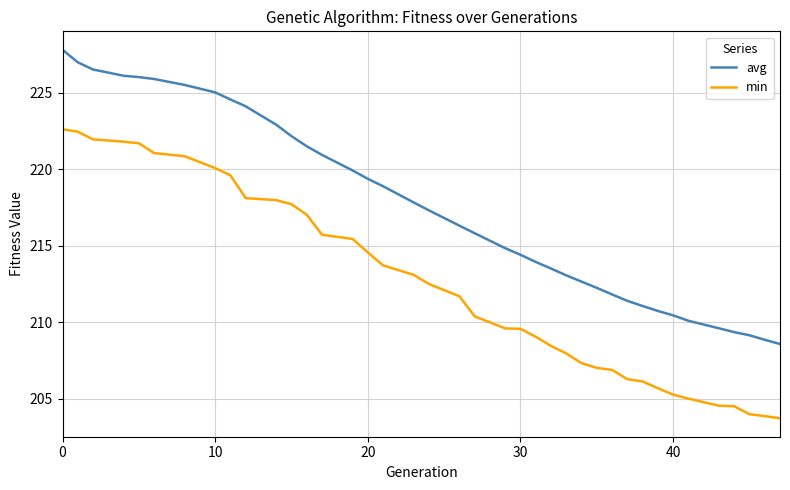

What is the maximum value for avg?

227.8